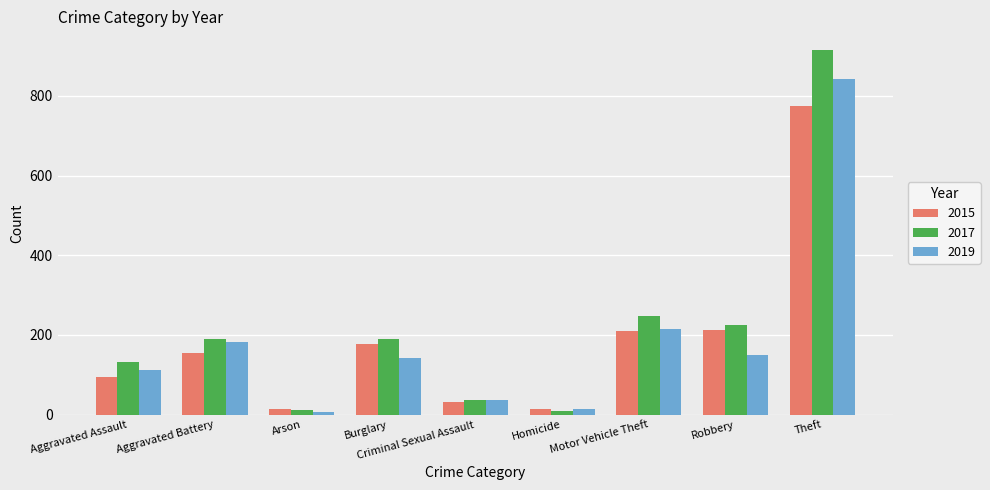

Which series has the largest total across all categories?

2017